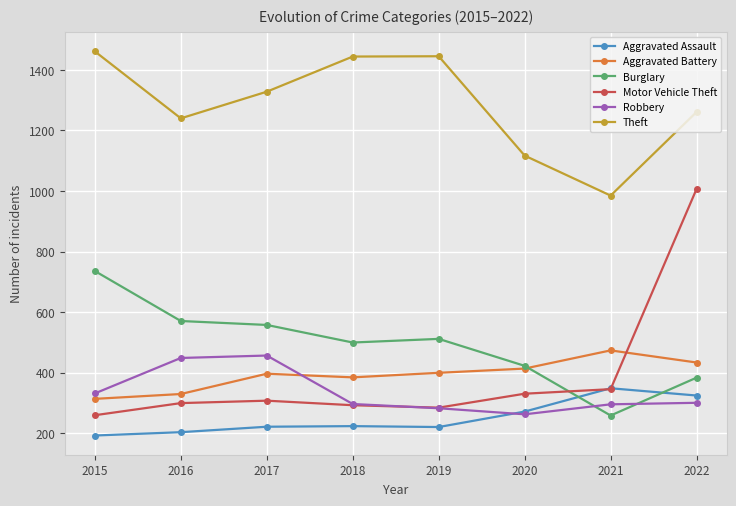

True or false: Robbery and Theft intersect in this chart.

False